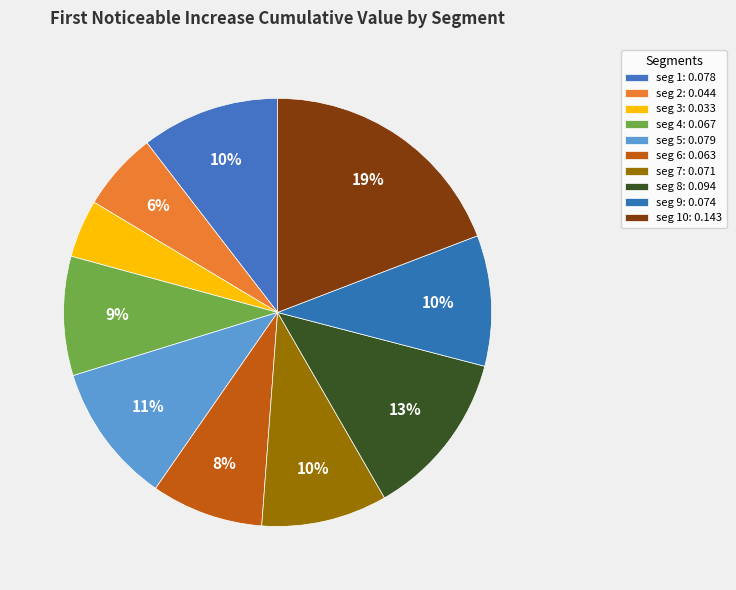

How many slices are in this pie chart?

10